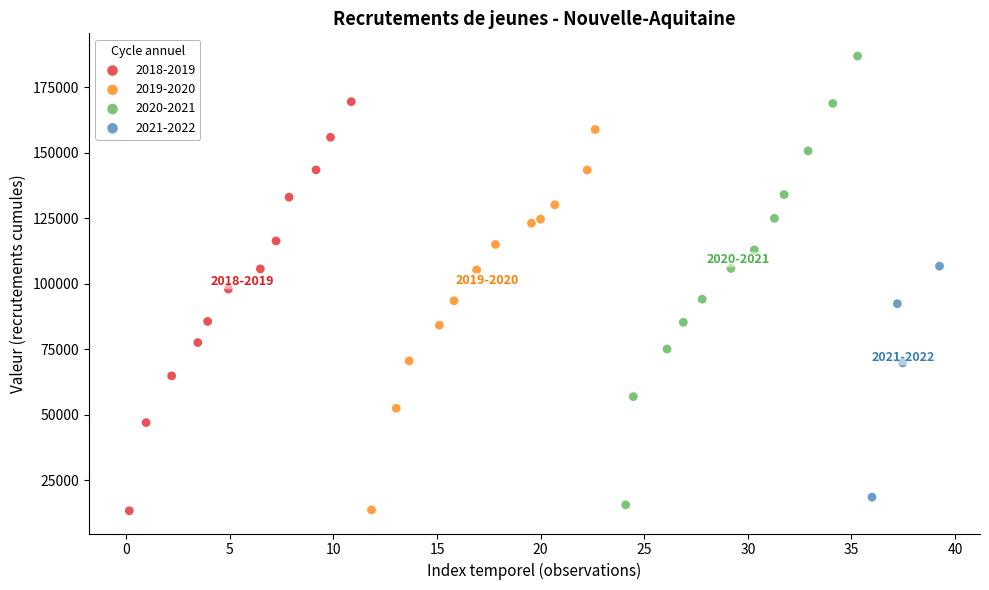

Which series reaches the maximum Y coordinate?

2020-2021